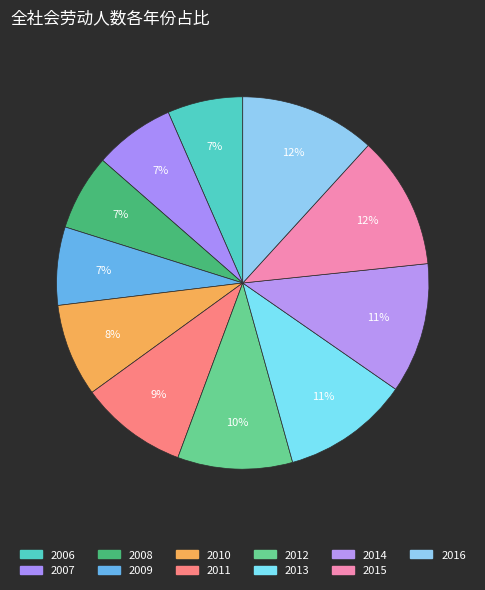

How many slices are in this pie chart?

11